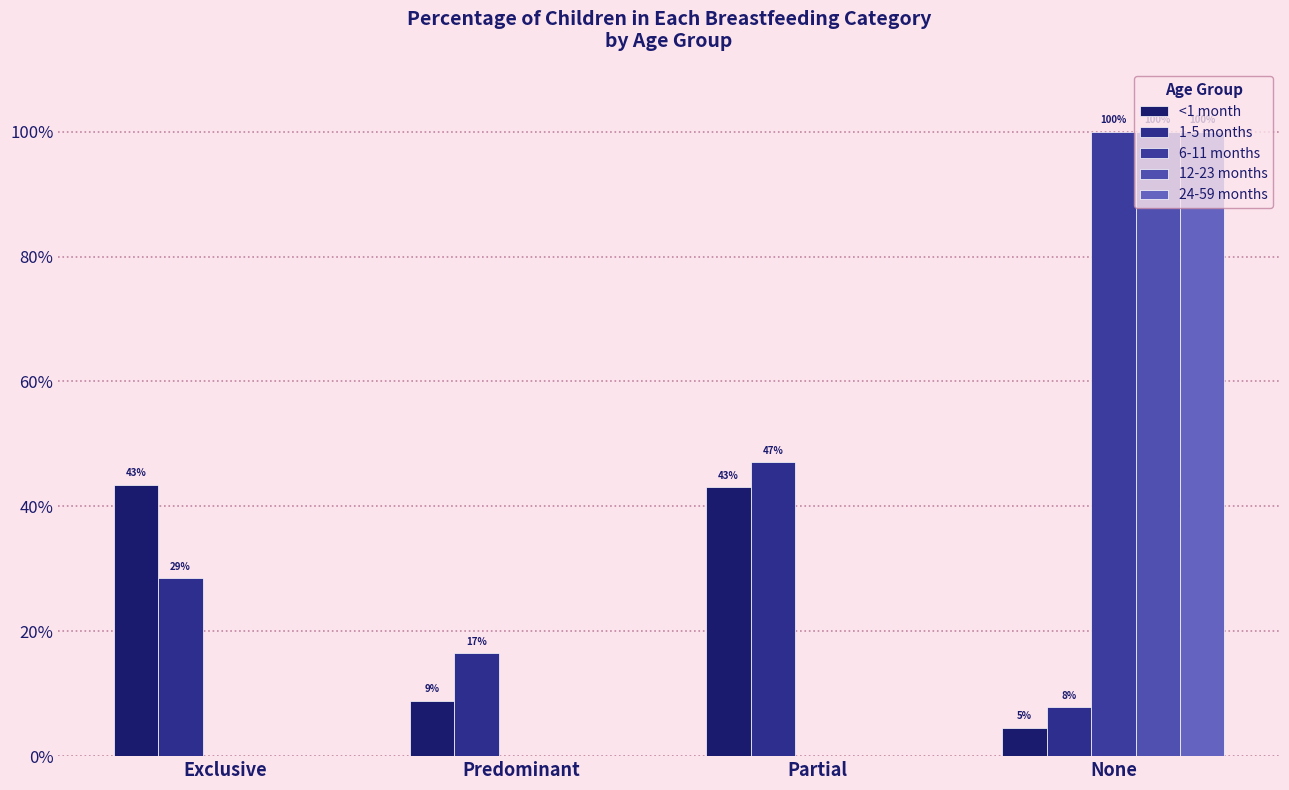

Which series has the largest total across all categories?

<1 month